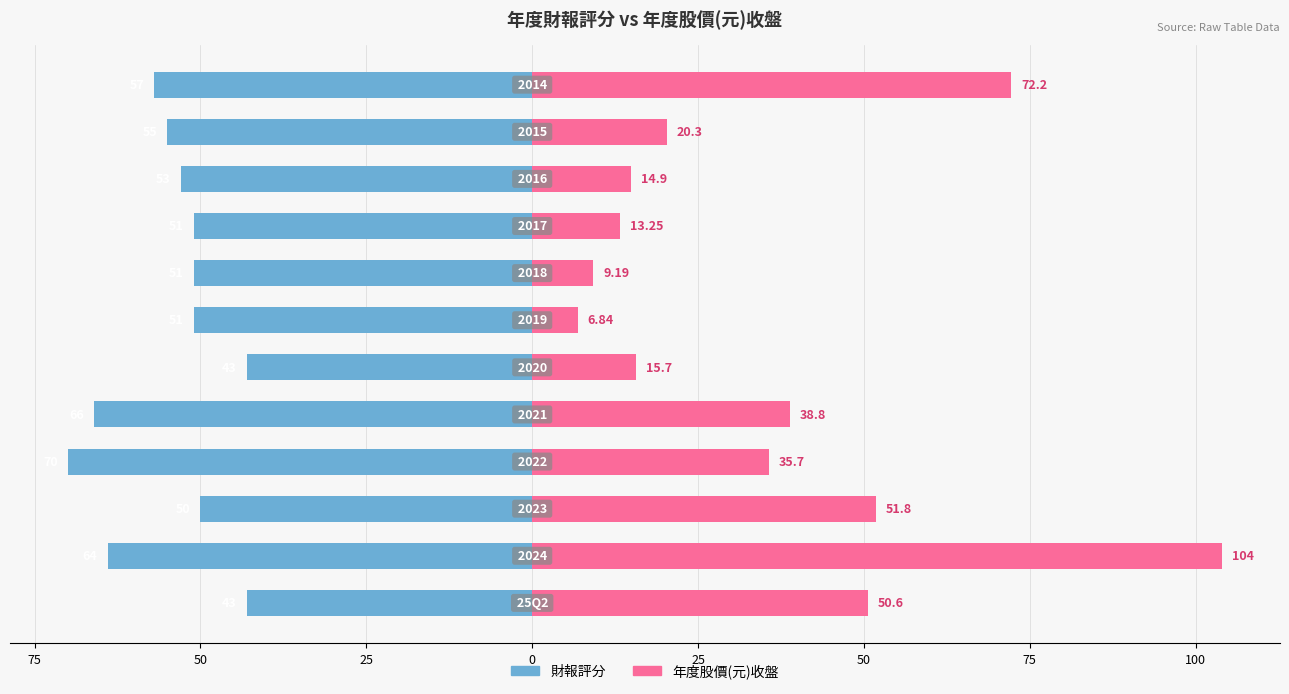

The value of 年度股價(元)收盤 at 11 is 106.3. True or false?

False